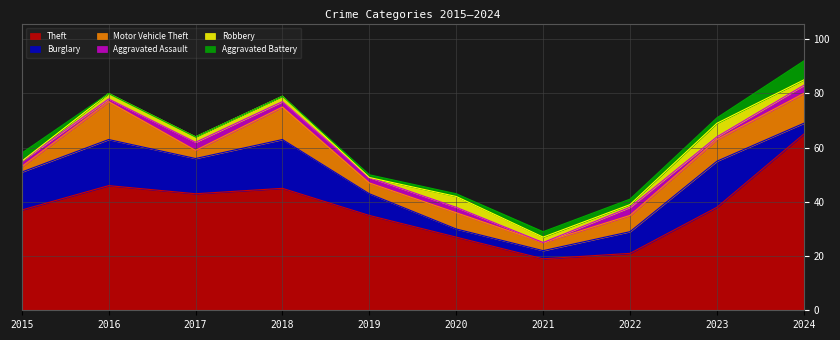

Which series has the largest range (max minus min)?

Theft